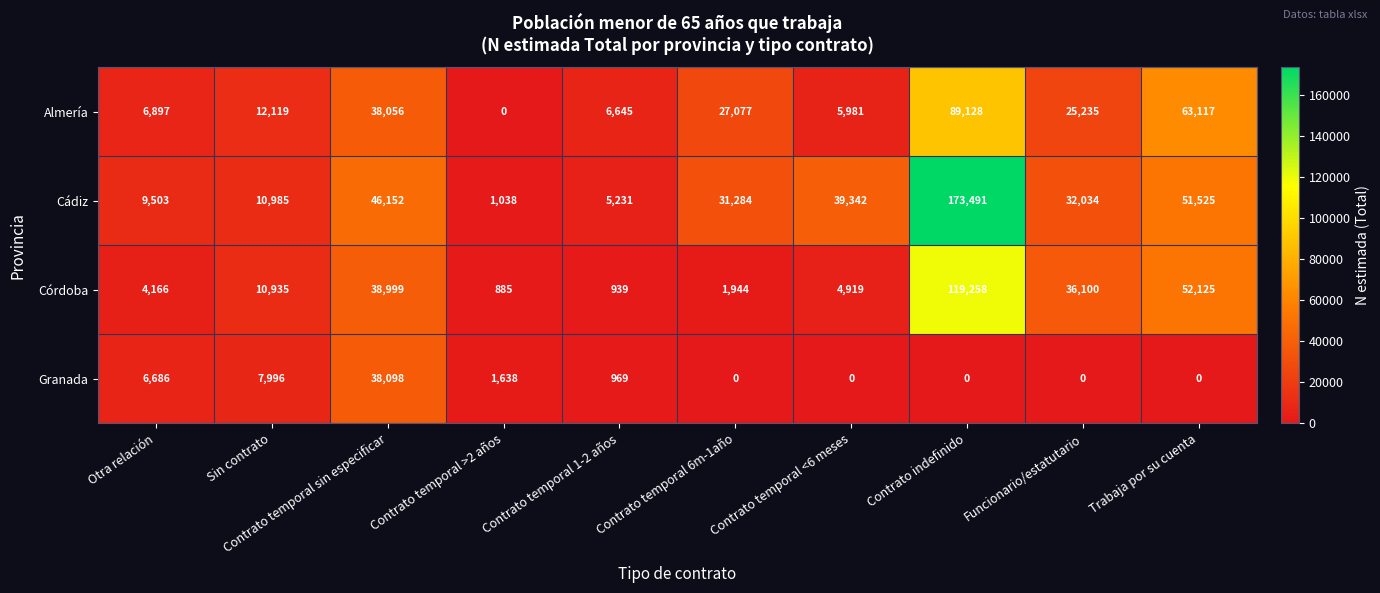

What is the maximum value shown in the chart?

173491